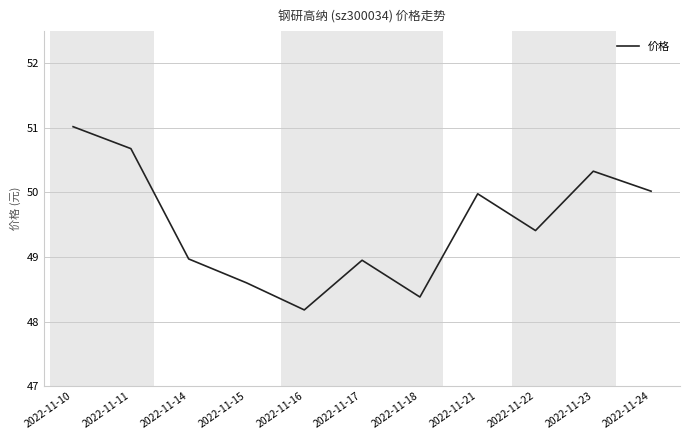

True or false: the data has more than 2 interior local peaks.

True